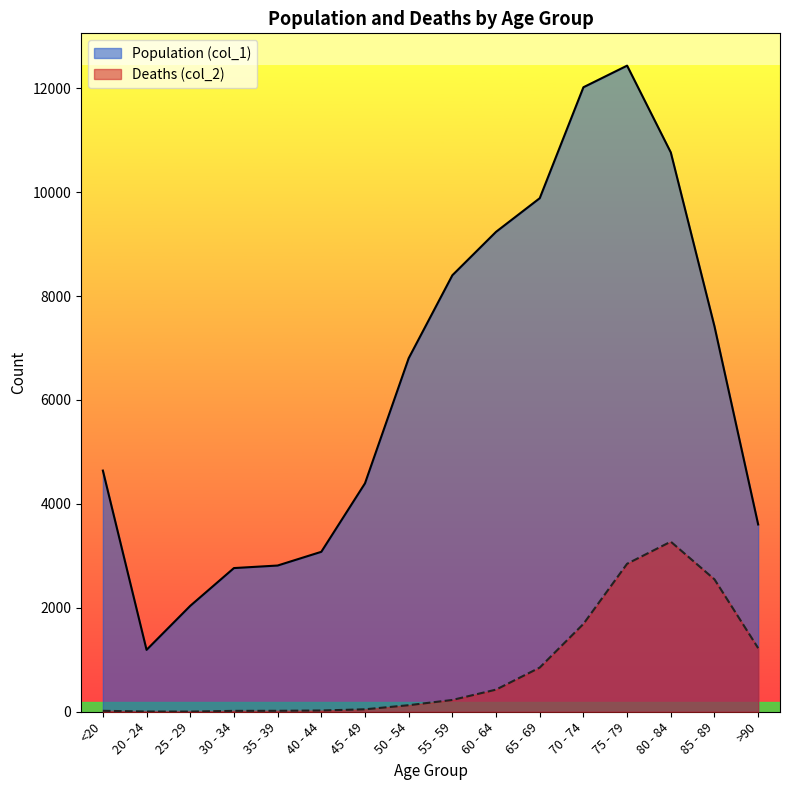

Where does the Population (col_1) series first go above 6803?

55 - 59